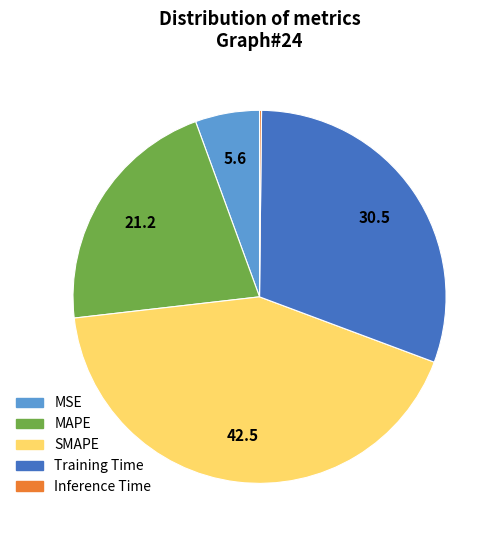

What is the largest slice in the pie chart?

SMAPE